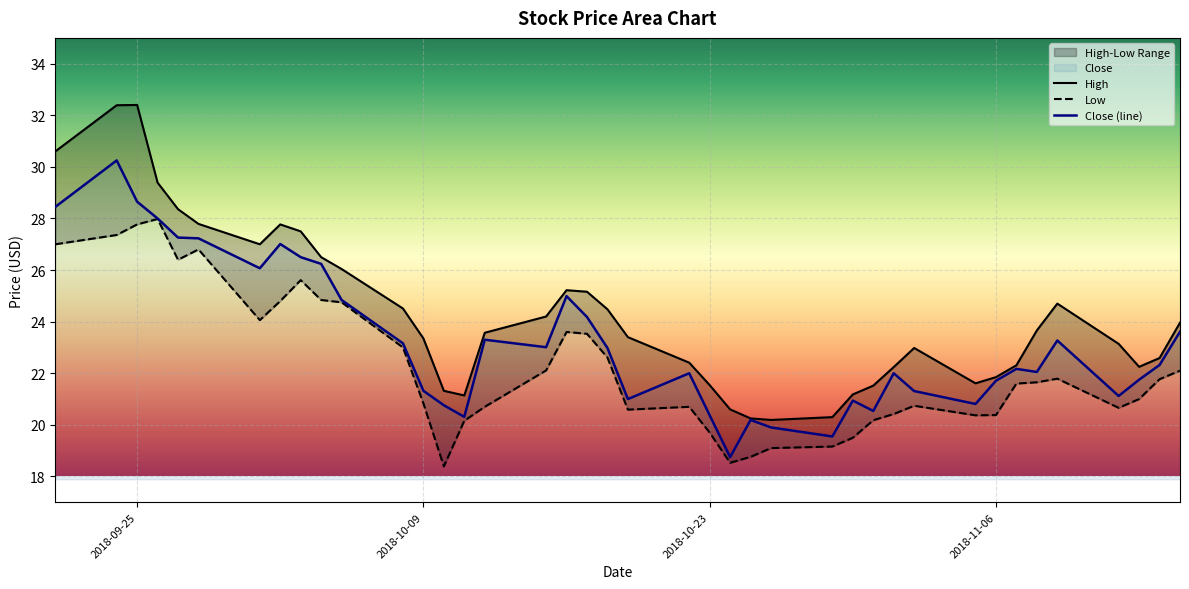

What is the value of the Low point at the 37th from the left?

20.7